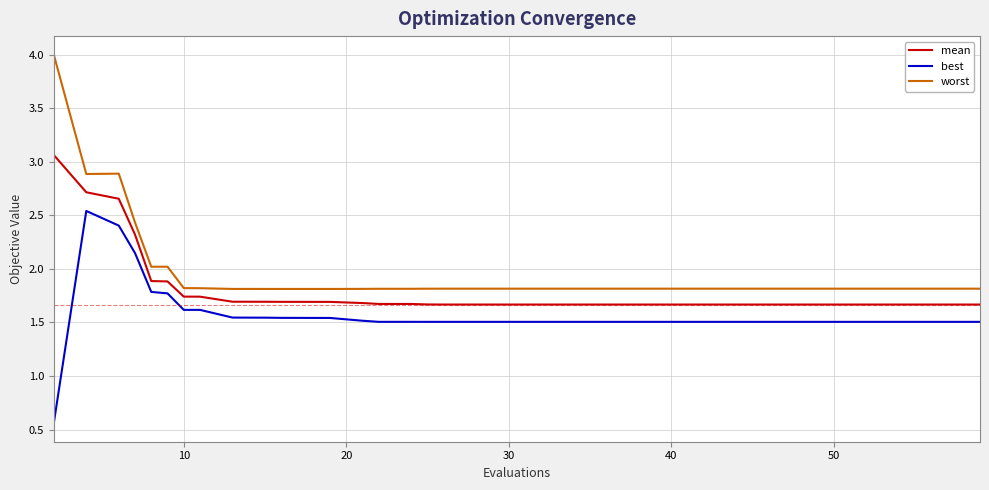

What is the difference between the maximum and minimum values in the best series?

2.0